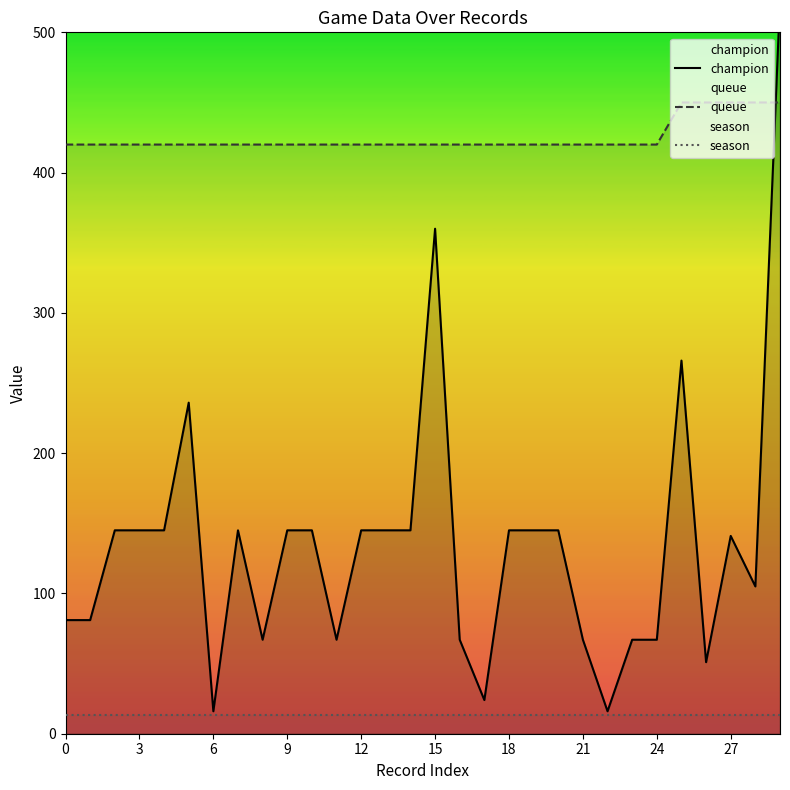

What is the sum of all queue values?

12750